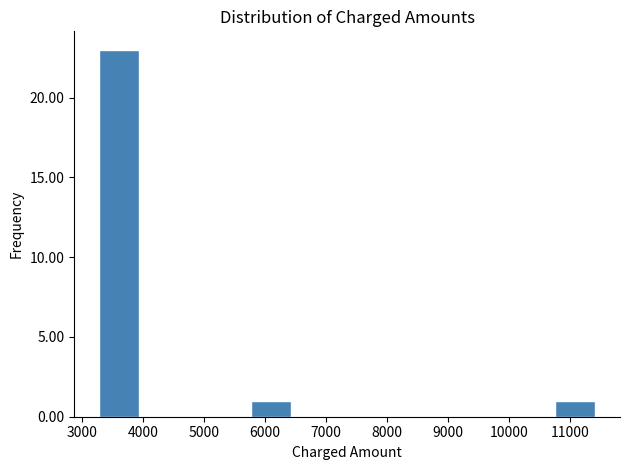

Reading left to right, transcribe this chart: for each bar, give the range it covers on the x-axis and its height. Neither the bar edges nor the heights are printed on the chart, so give them approximately, as read against the axes.

3200 to 4030: 23
4030 to 4860: 0
4860 to 5690: 0
5690 to 6520: 1
6520 to 7350: 0
7350 to 8180: 0
8180 to 9010: 0
9010 to 9840: 0
9840 to 10670: 0
10670 to 11500: 1